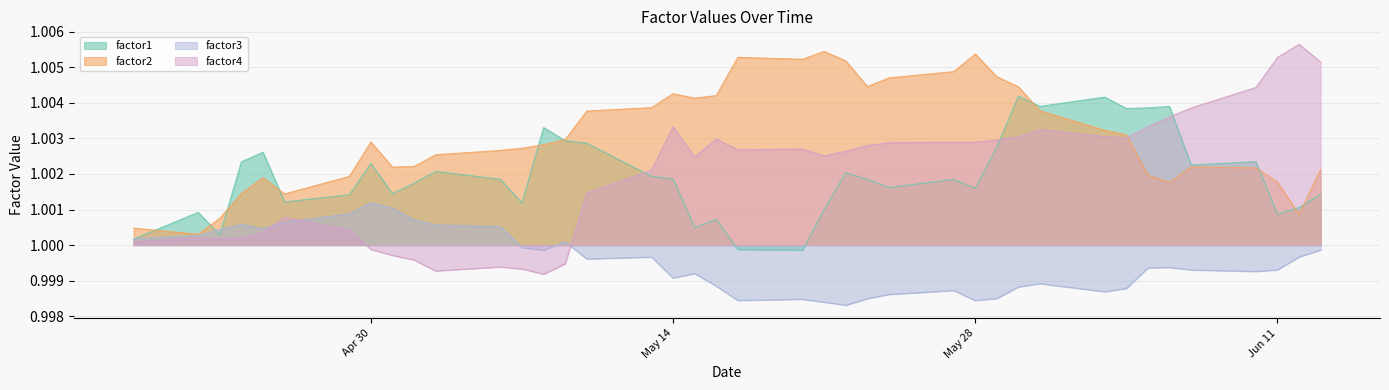

At which category does factor4 reach its first local peak?

2013-04-22